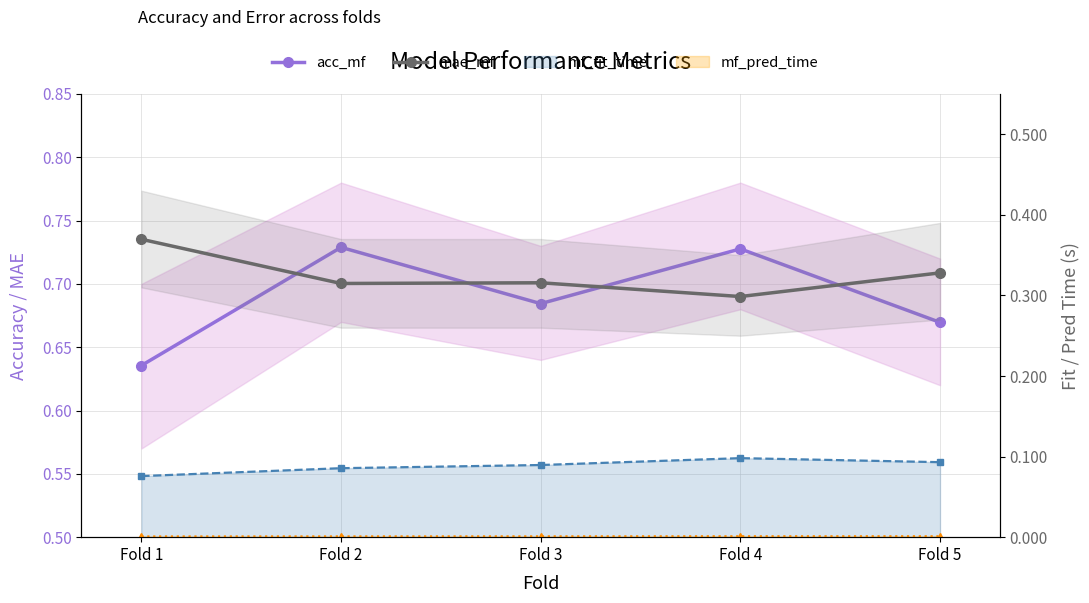

True or false: acc_mf has more than 1 points higher than both neighbors.

True